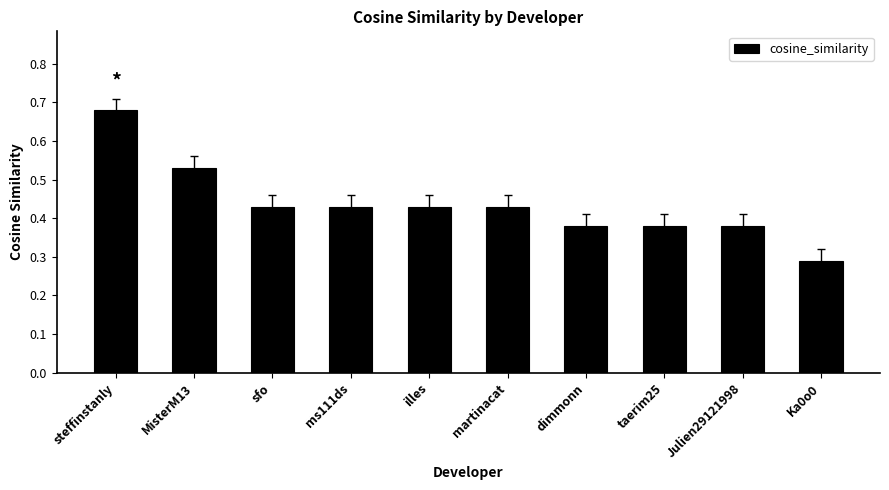

What is the label of the 3rd bar from the left?

sfo